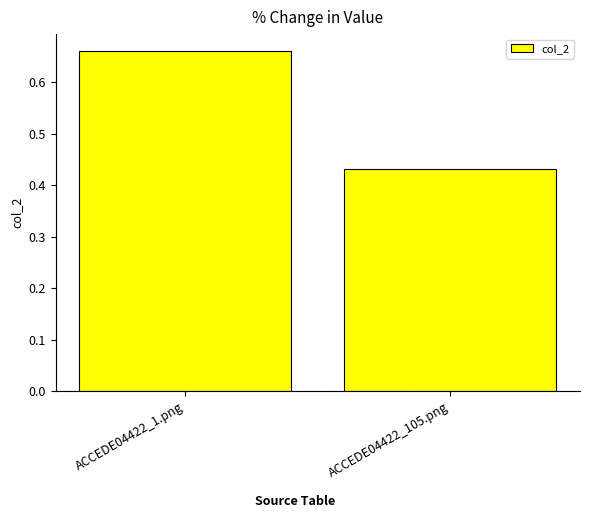

Rank the categories by value from lowest to highest.

ACCEDE04422_105.png, ACCEDE04422_1.png